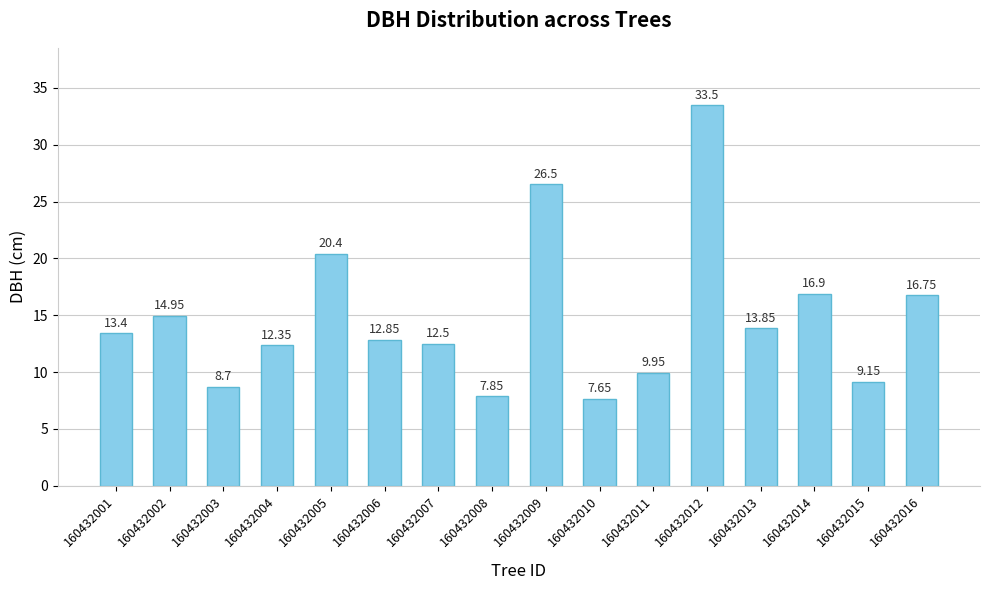

Which has a higher value, 160432010 or 160432008?

160432008